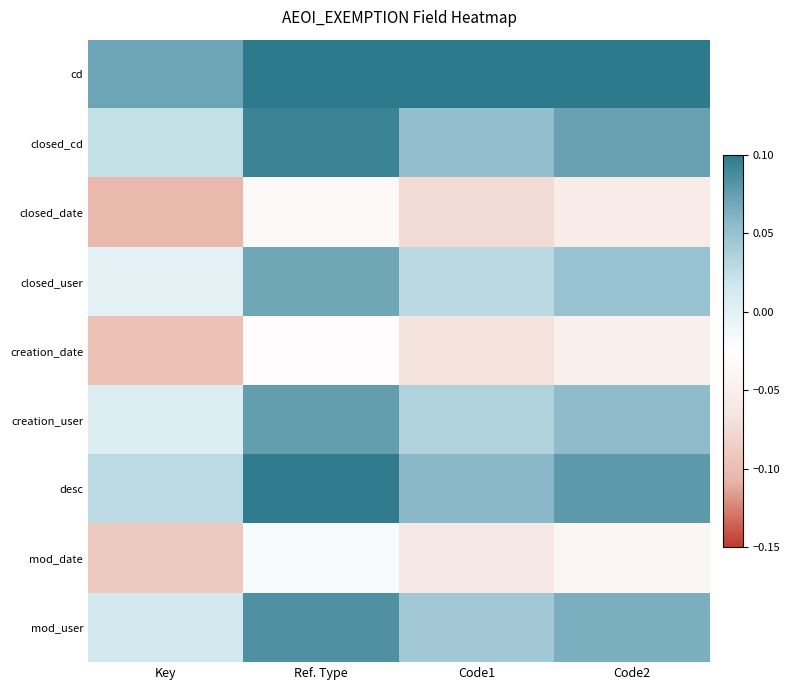

At how many categories does at least one series exceed 0?

4